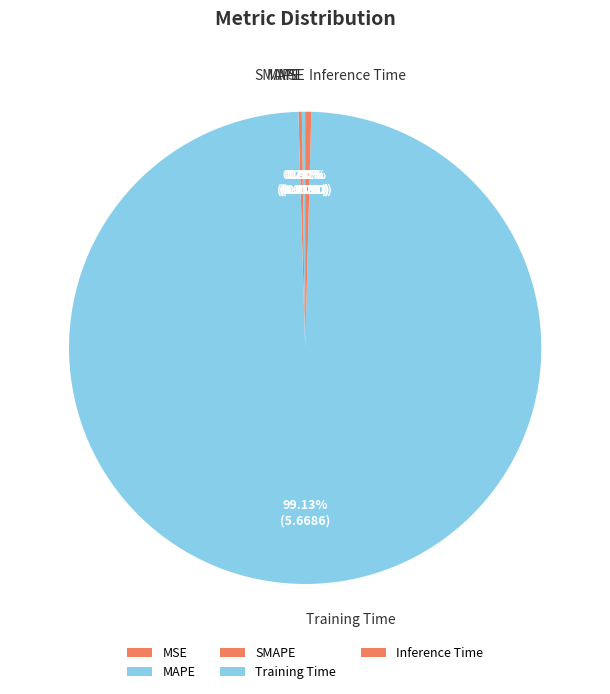

Which category has the biggest portion of the pie?

Training Time